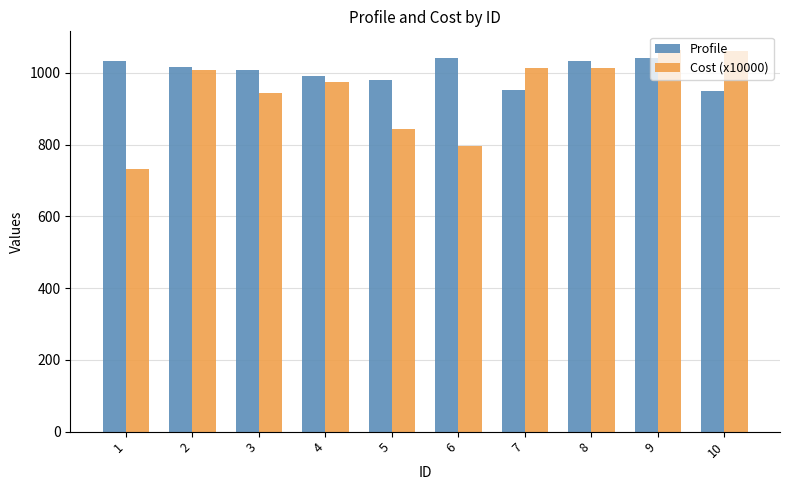

How many bars are there in total?

20